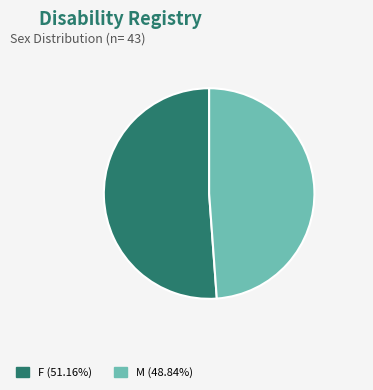

Which category has the biggest portion of the pie?

F